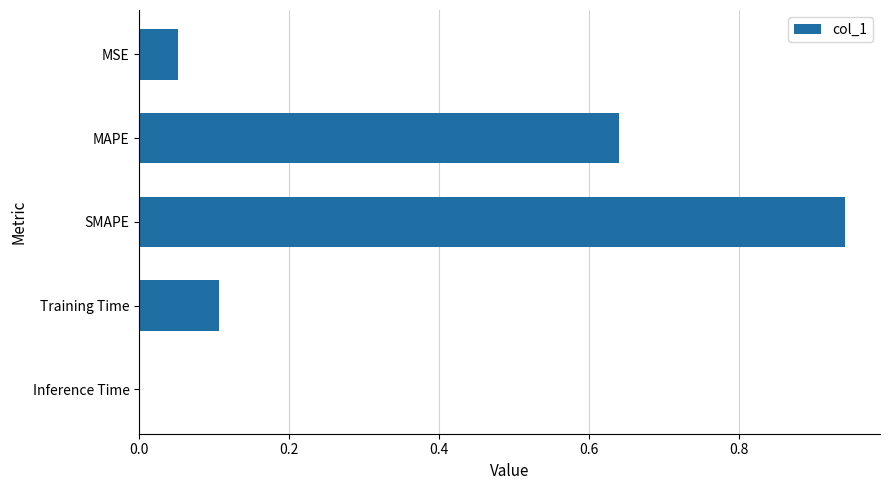

True or false: the data shows 0.2 at Training Time.

False